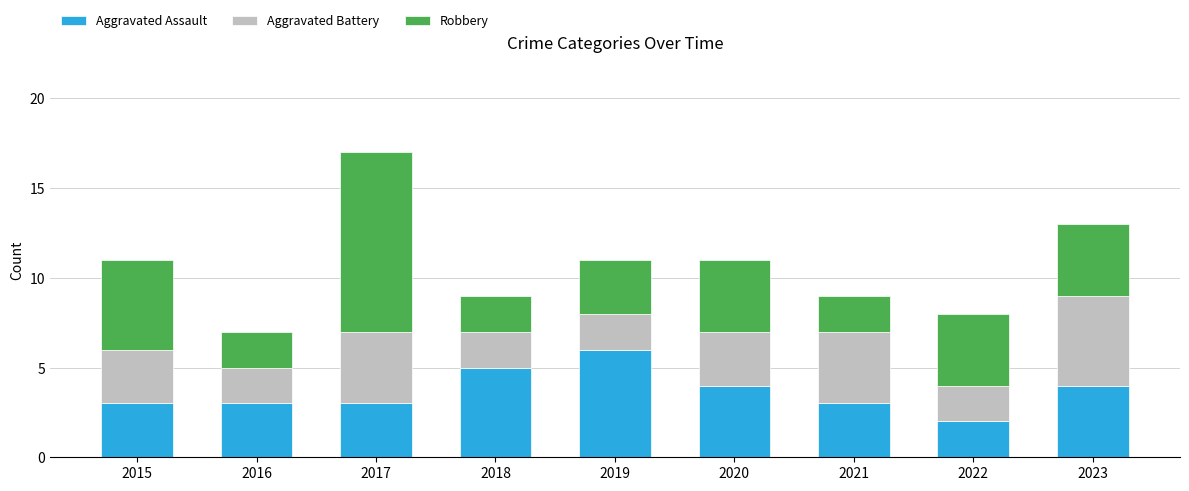

Count the Aggravated Assault values in the range 3 to 4.

6